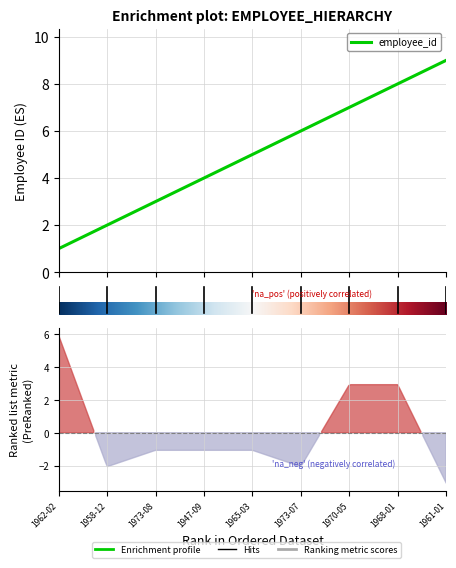

Count the values in the range 3 to 7.

5